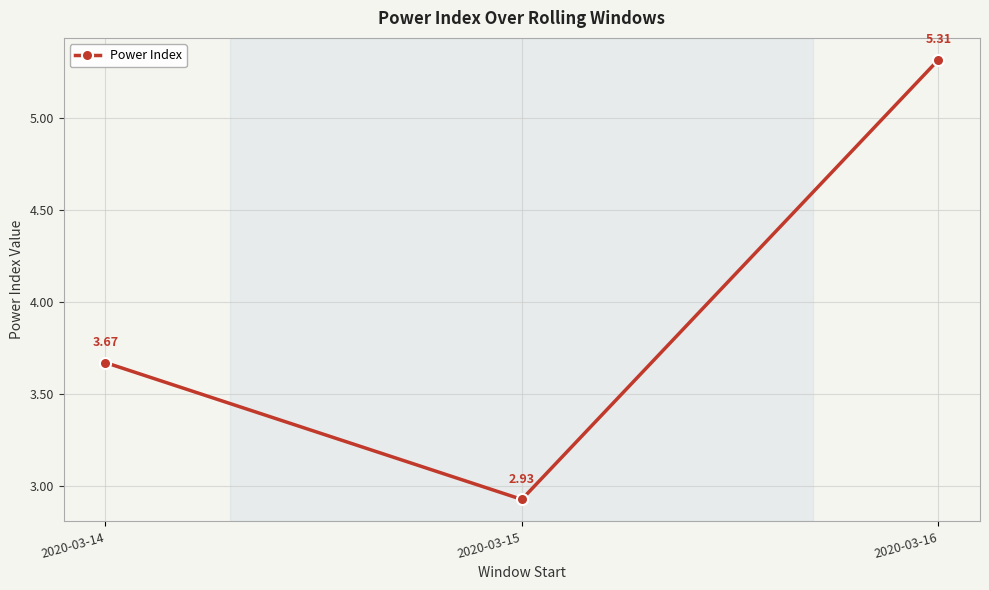

Approximately how many times larger is the value at 2020-03-14 compared to 2020-03-15?

1.3